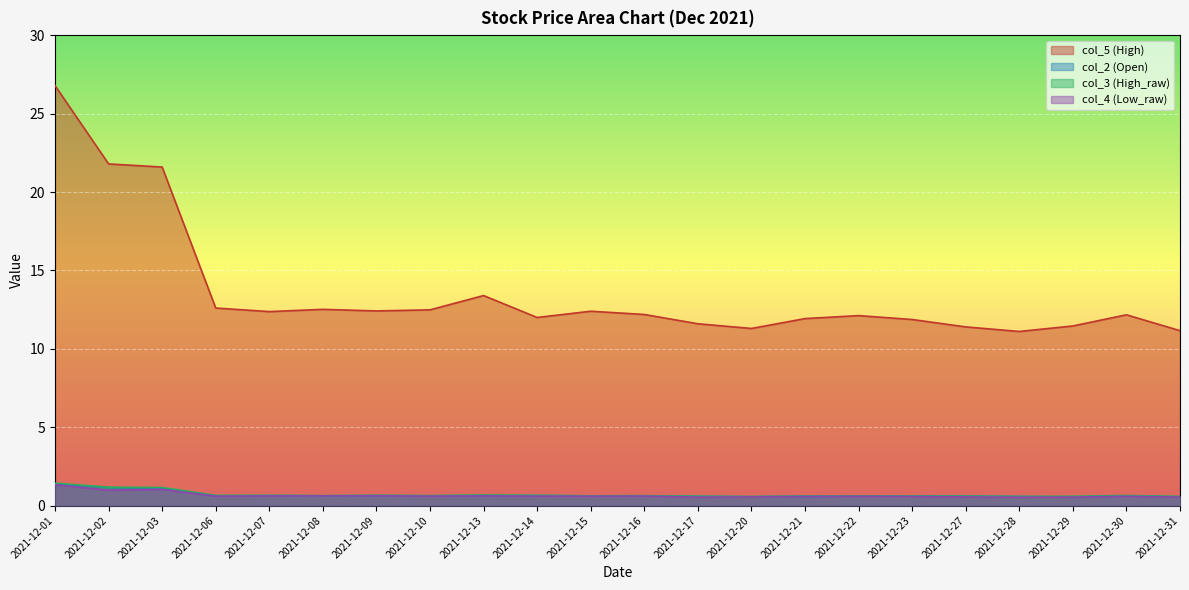

Does the chart display data point markers on the line(s)?

No